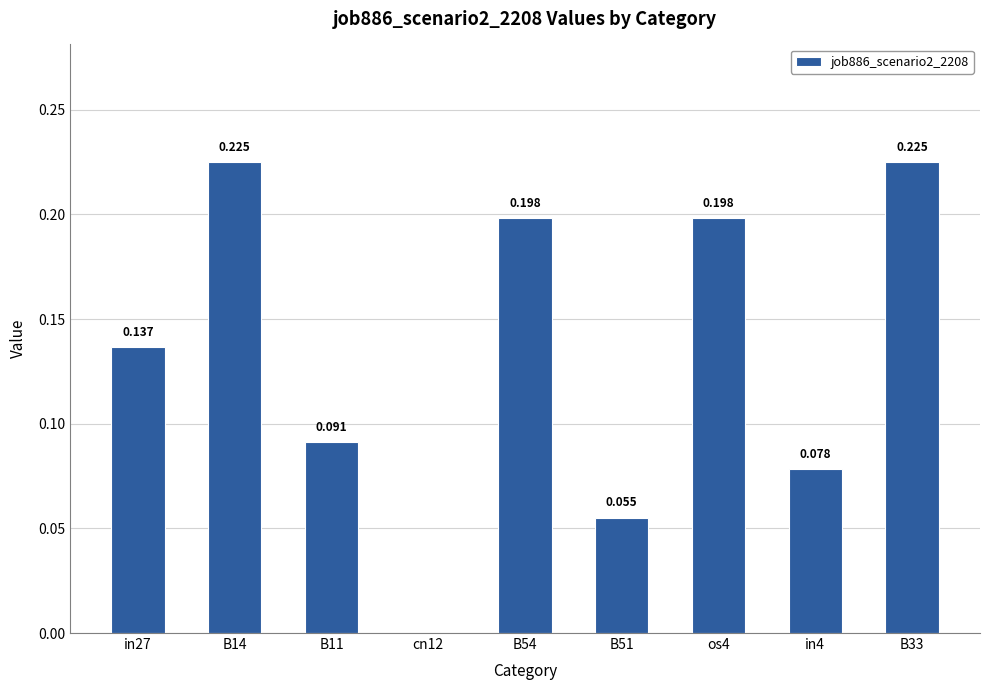

What is the average value?

0.1